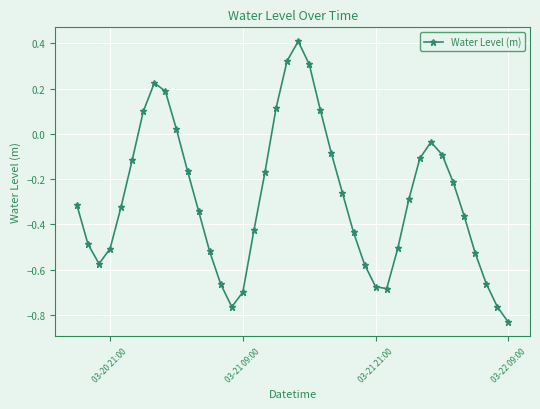

Does the chart have visible grid lines?

Yes